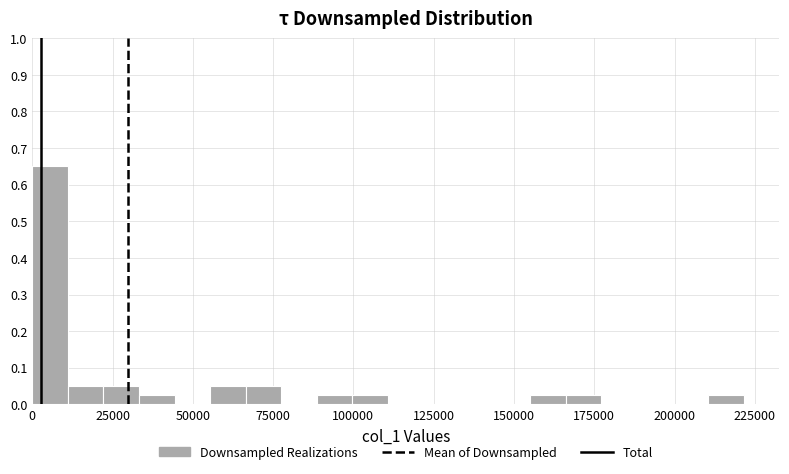

Around what value on the x-axis is the tallest bar? Give the approximate position of its centre, as read against the axis.

5000